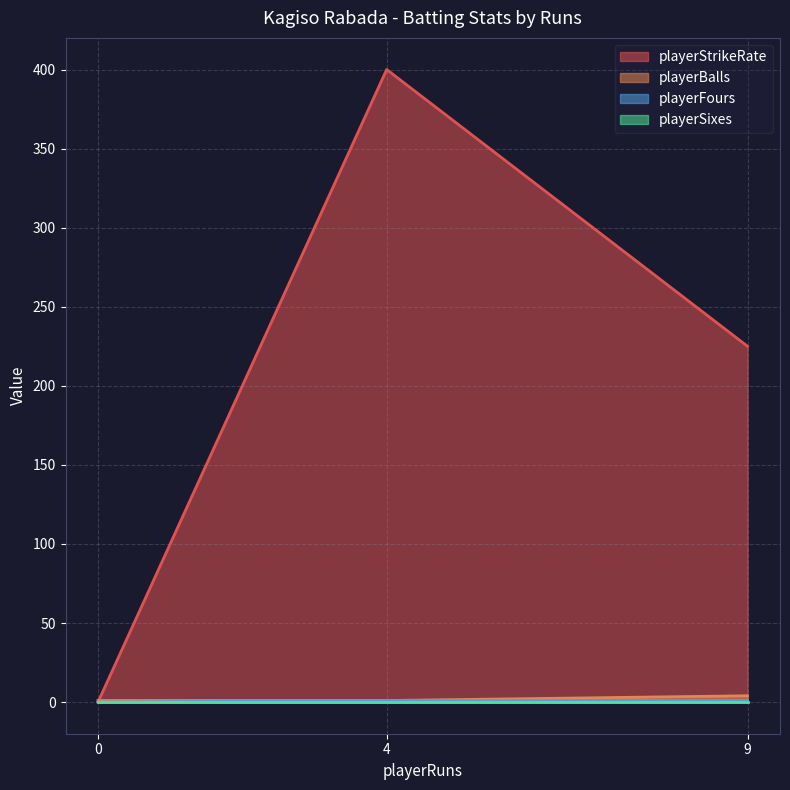

What is the greatest value displayed?

400